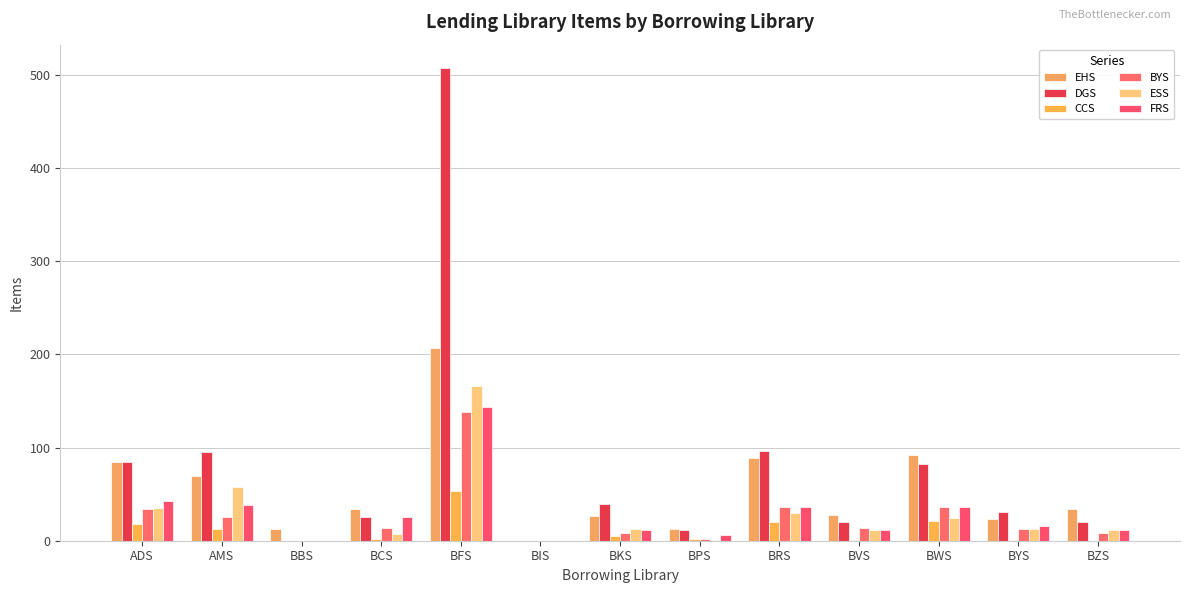

The EHS series shows 92 at AMS. True or false?

False